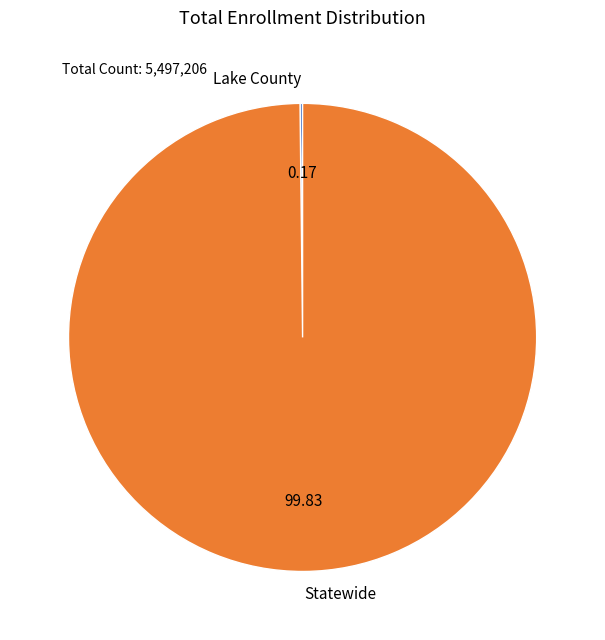

Is Statewide the majority of the pie?

Yes